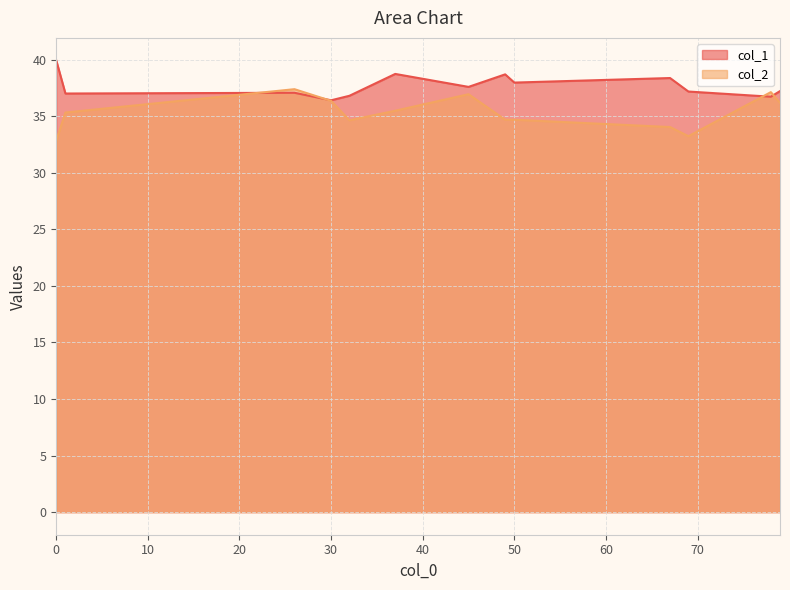

How many lines are shown in the chart?

2